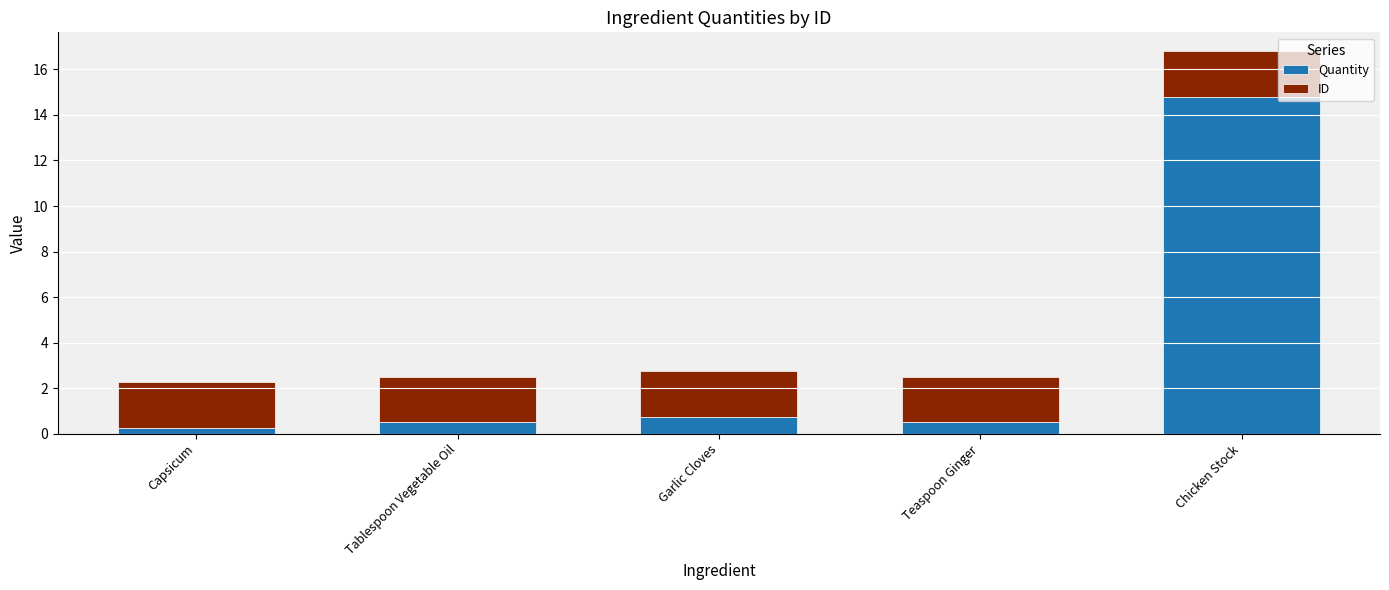

At which label does Quantity reach its peak?

Chicken Stock